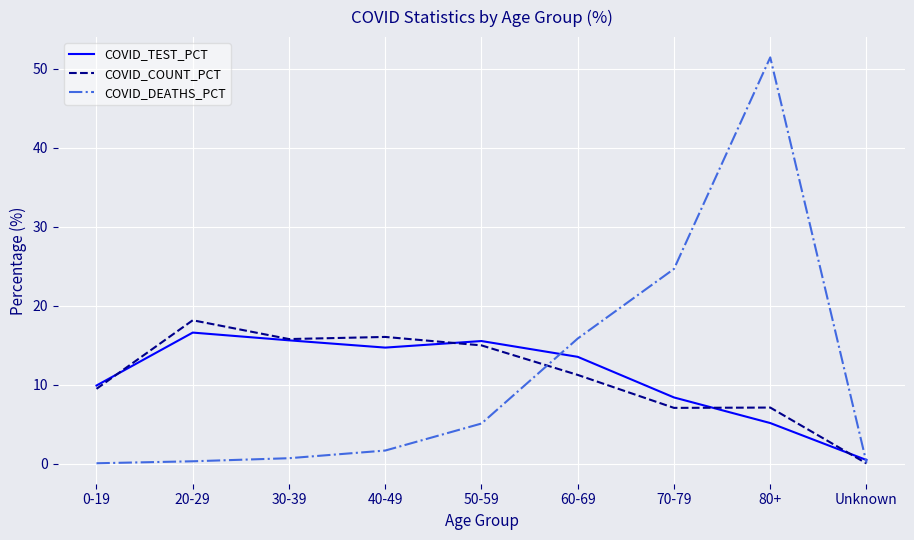

Between 40-49 and 80+, which series saw the biggest shift?

COVID_DEATHS_PCT